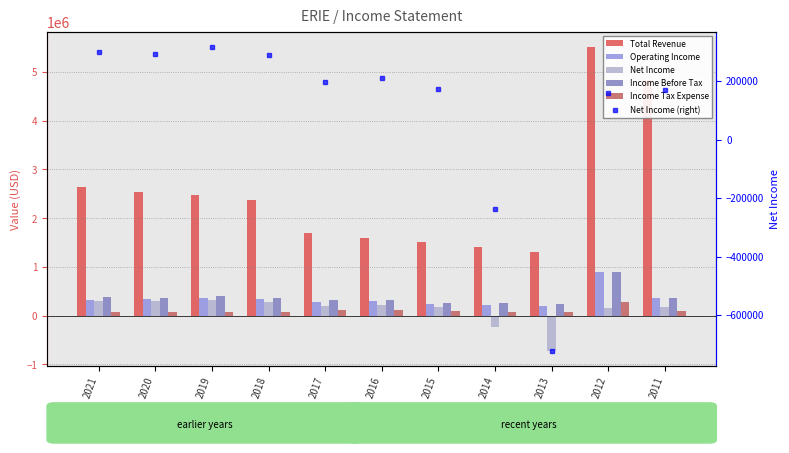

What is the minimum value shown in the chart?

-722400